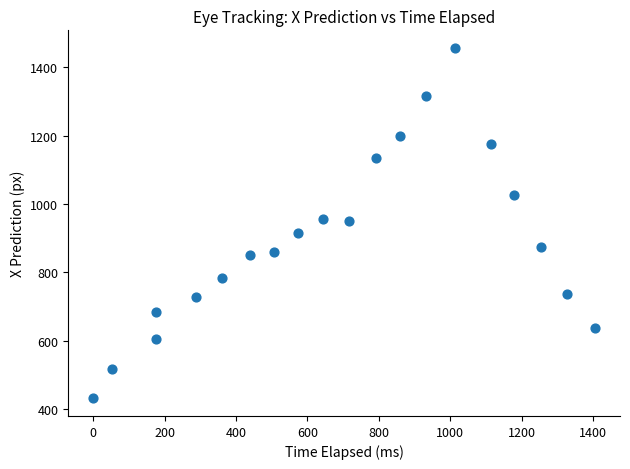

What is the range of Y values (max minus min)?

1025.9